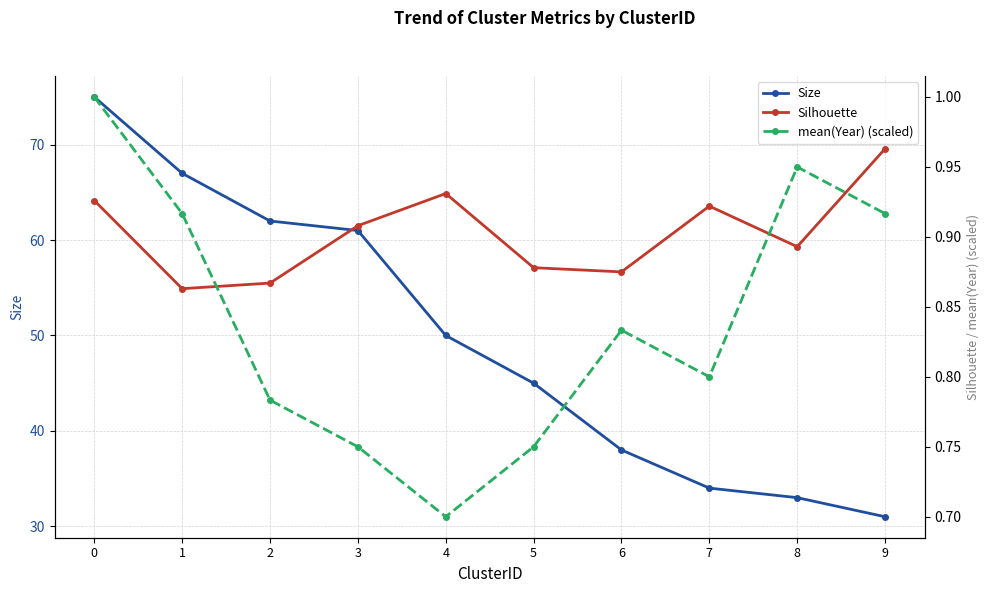

What is the difference between the maximum and second lowest values in the Silhouette series?

0.1